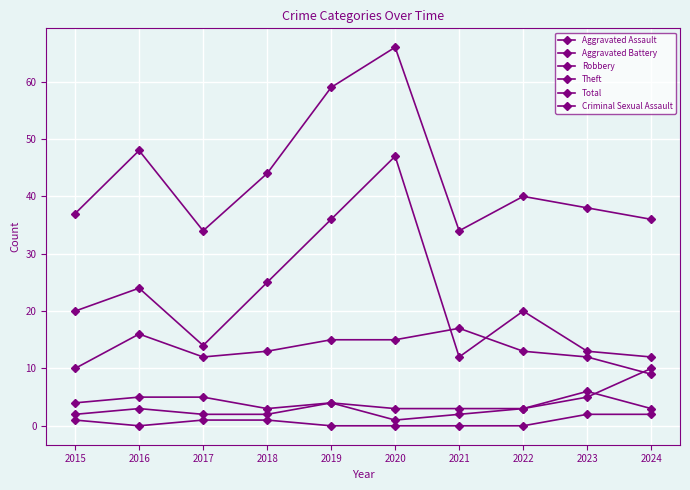

True or false: Aggravated Assault and Criminal Sexual Assault cross at least once.

False